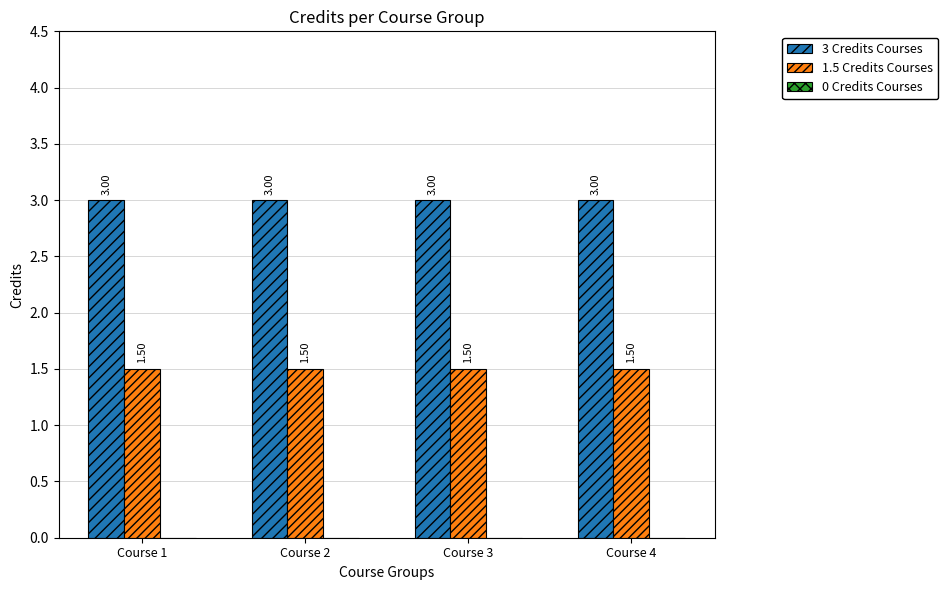

Are the bars grouped side by side (vs. stacked)?

Yes